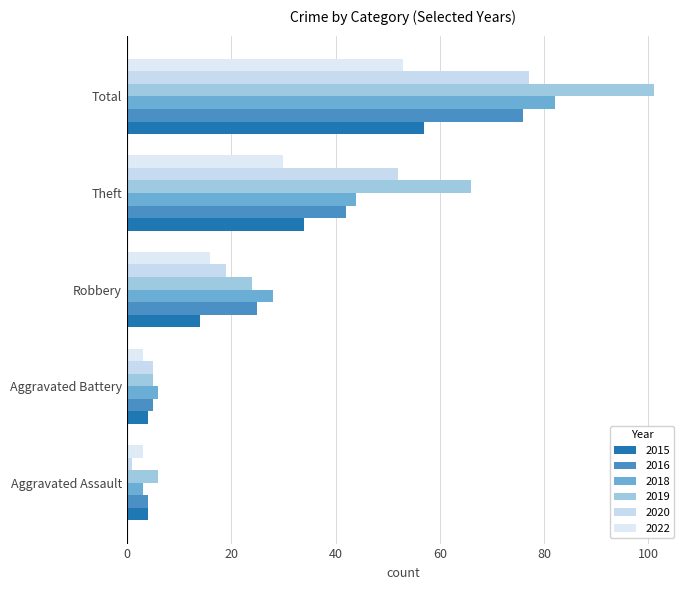

What is the difference between the highest and lowest values at Robbery?

14